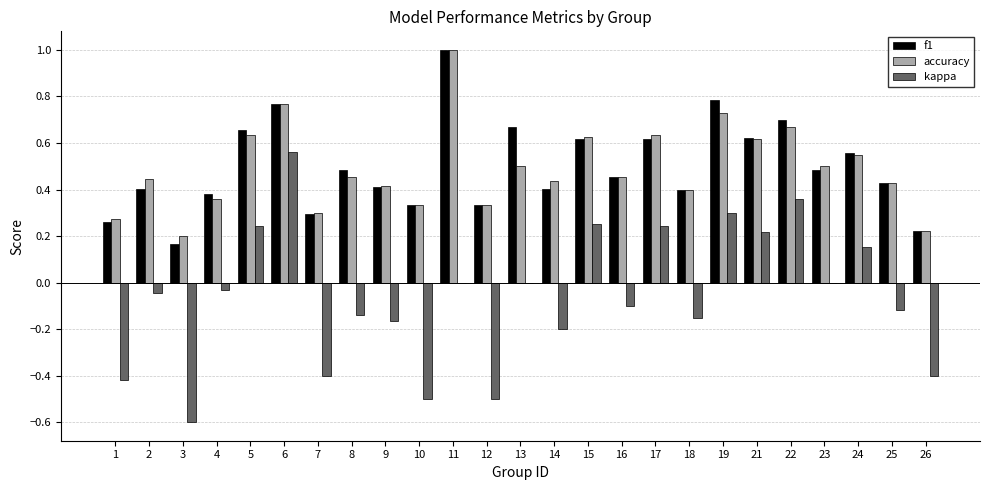

Does the chart contain stacked bars?

No